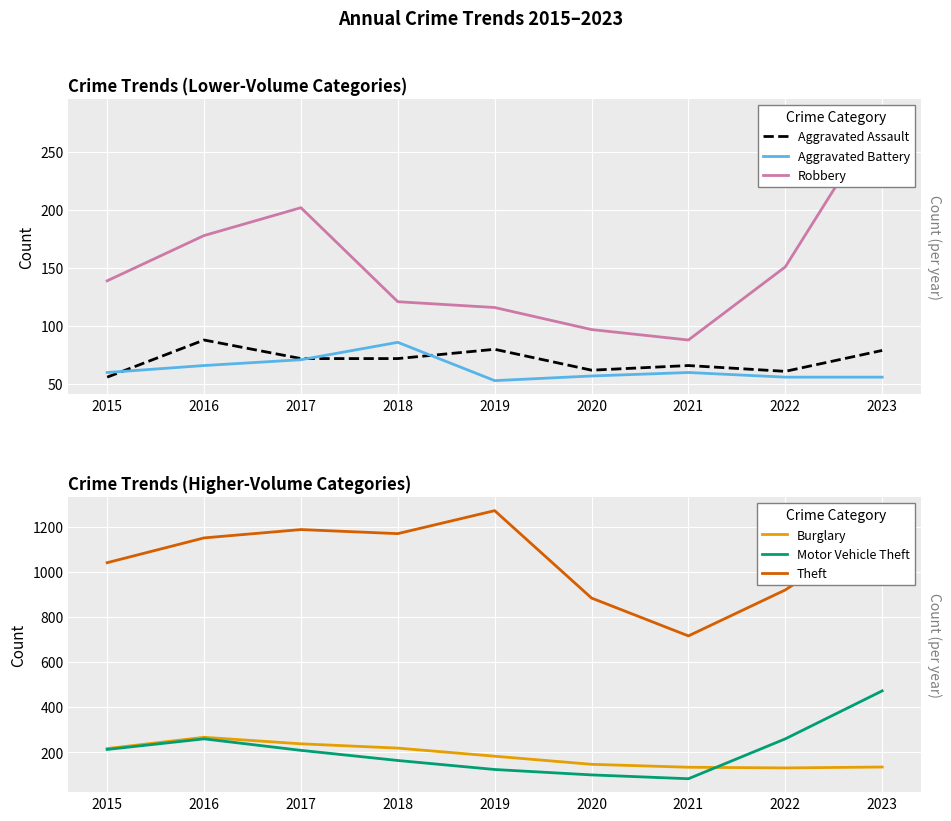

What is the total value across all series at 2018?

1830